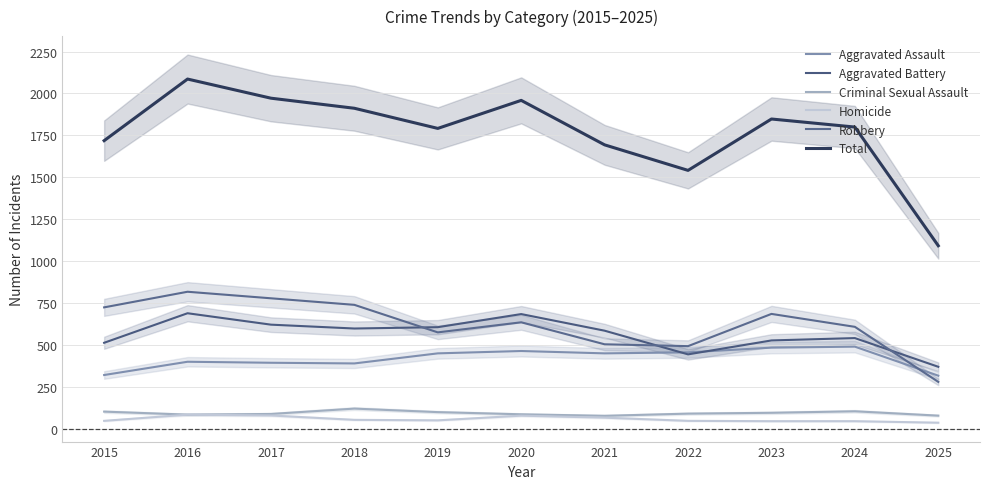

Where is Homicide nearest to the value 63?

2021